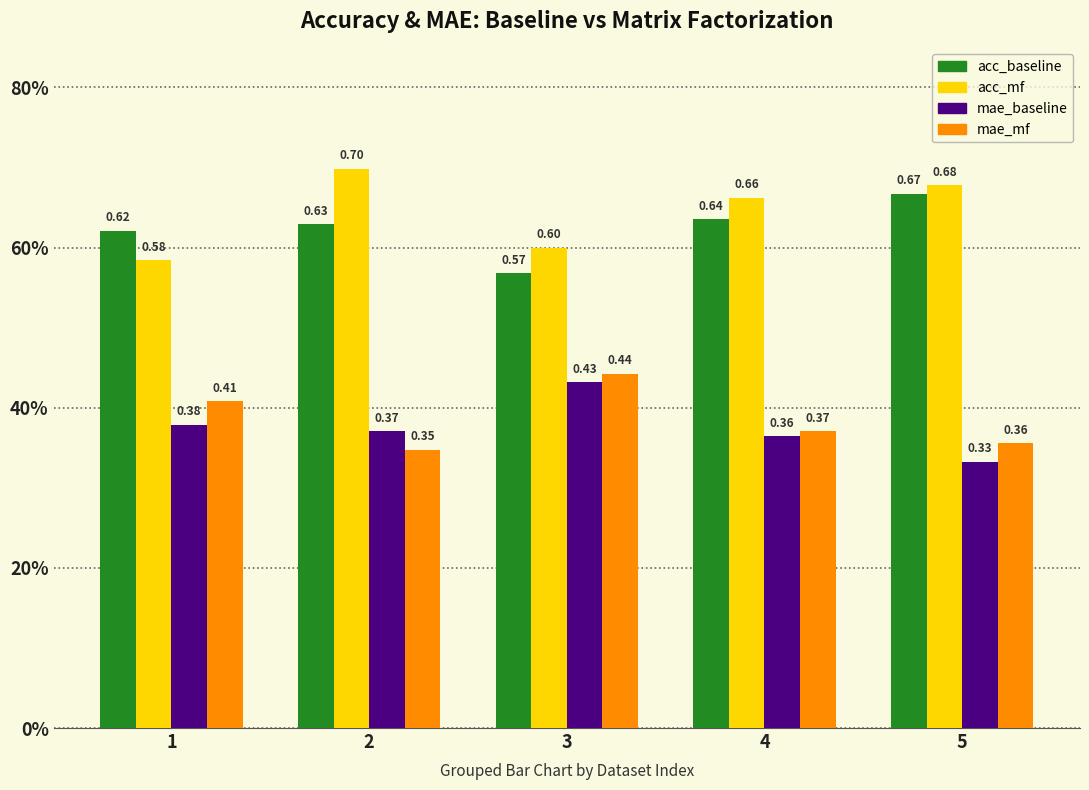

Reading left to right, transcribe all the data shown in this chart.

acc_baseline: 0.6	0.6	0.6	0.6	0.7
acc_mf: 0.6	0.7	0.6	0.7	0.7
mae_baseline: 0.4	0.4	0.4	0.4	0.3
mae_mf: 0.4	0.3	0.4	0.4	0.4